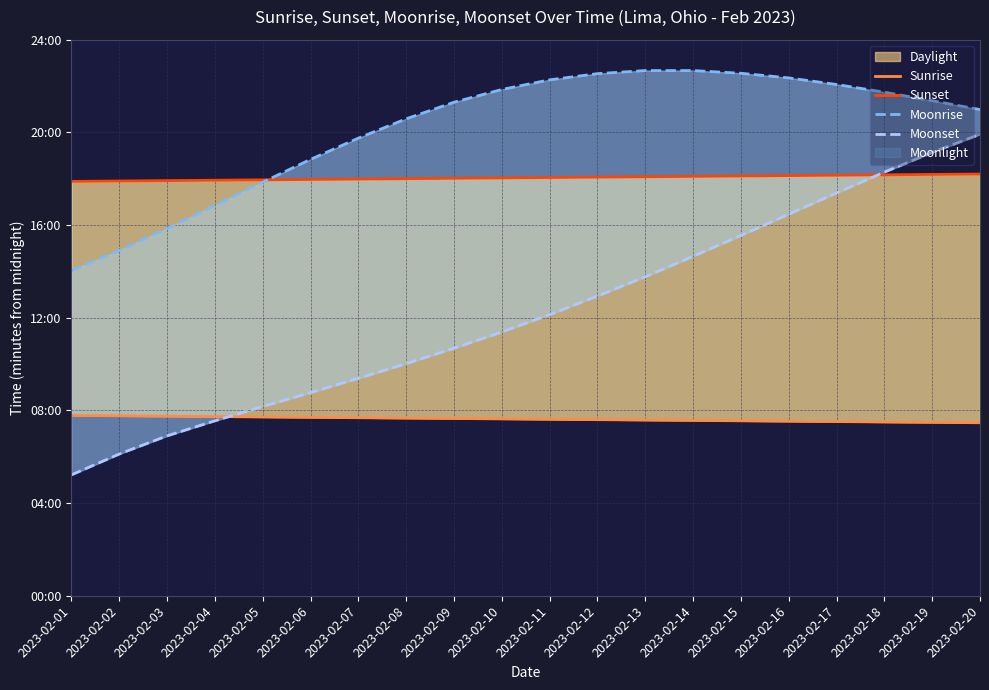

True or false: Sunrise and Sunset intersect in this chart.

False